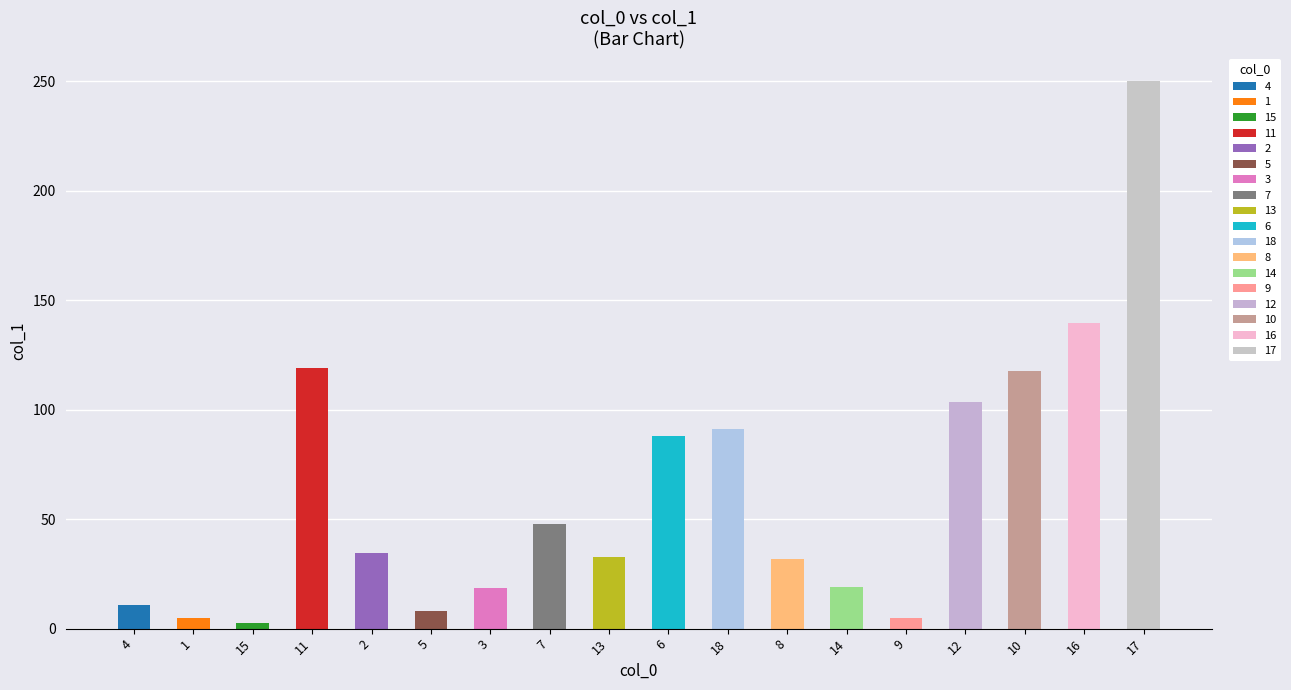

Which category has the lowest value across all series?

15